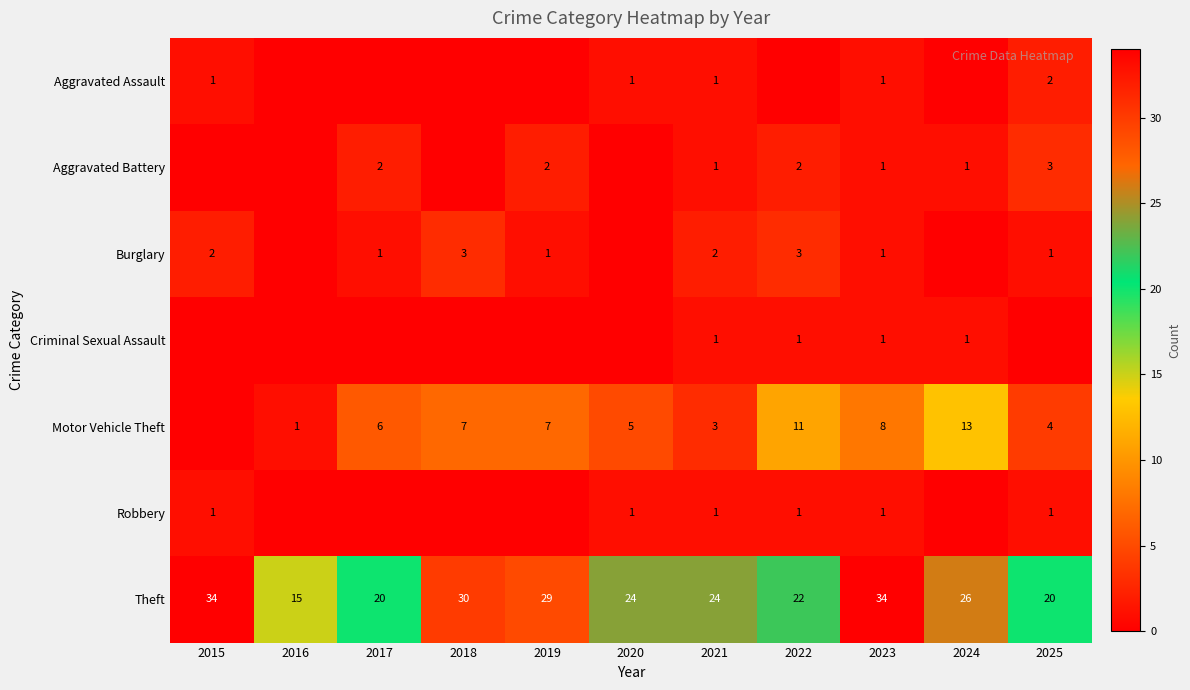

True or false: Aggravated Battery has a value of 5 at 2025.

False